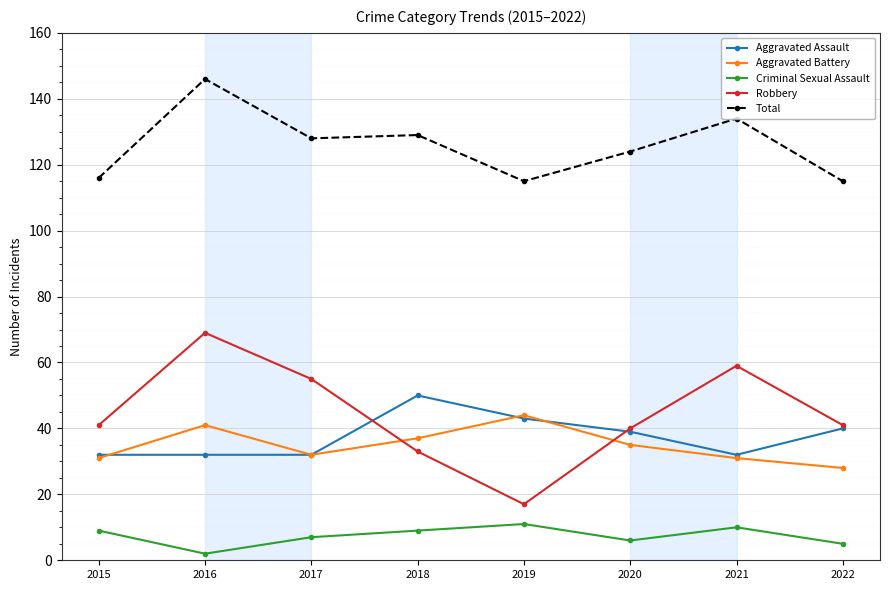

True or false: Total and Aggravated Battery cross at least once.

False